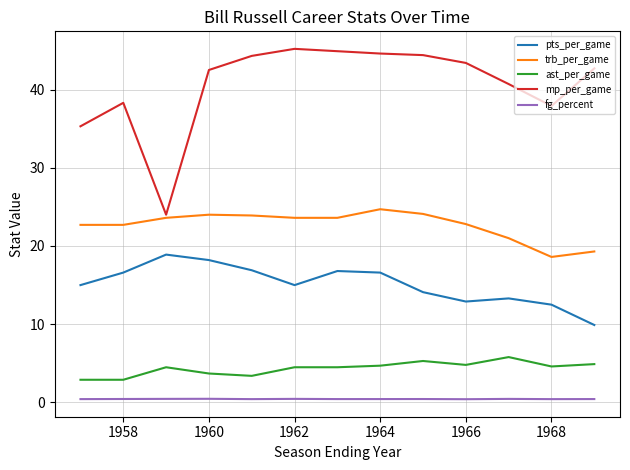

What is the greatest value displayed?

45.2